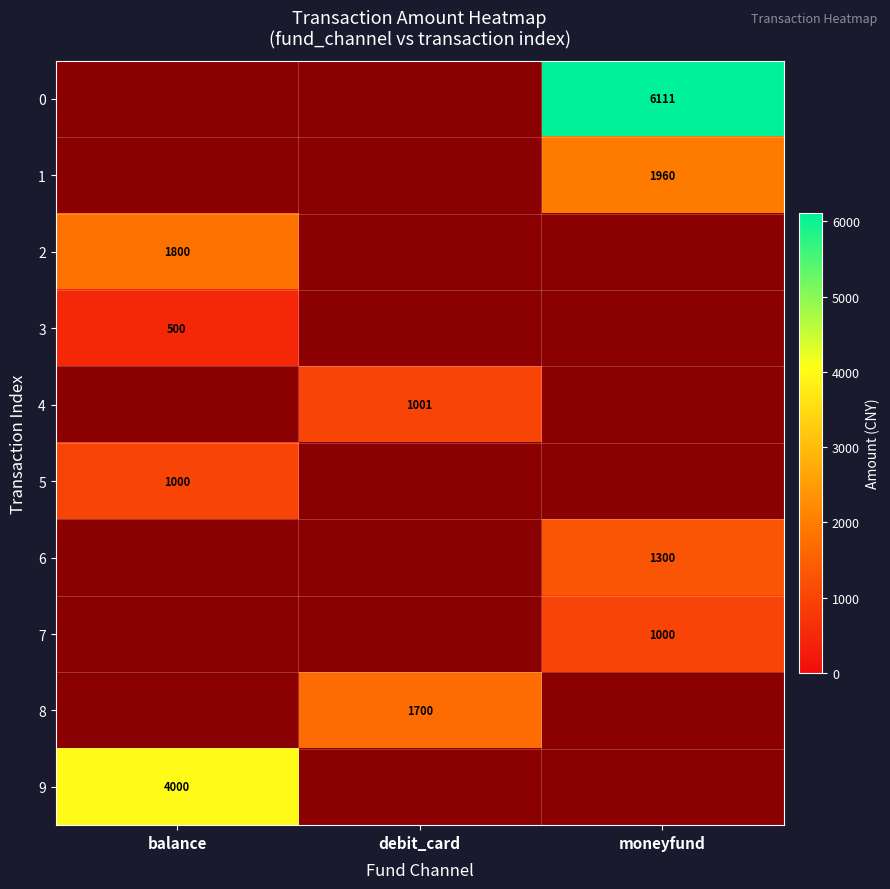

Between moneyfund and debit_card, which is larger?

moneyfund